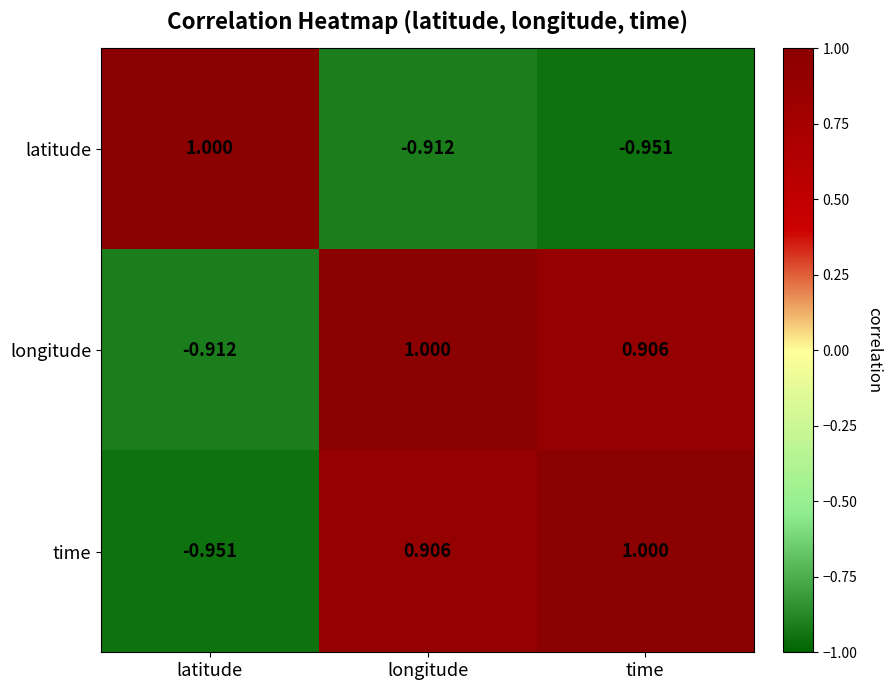

How many data points in time are less than 0?

1